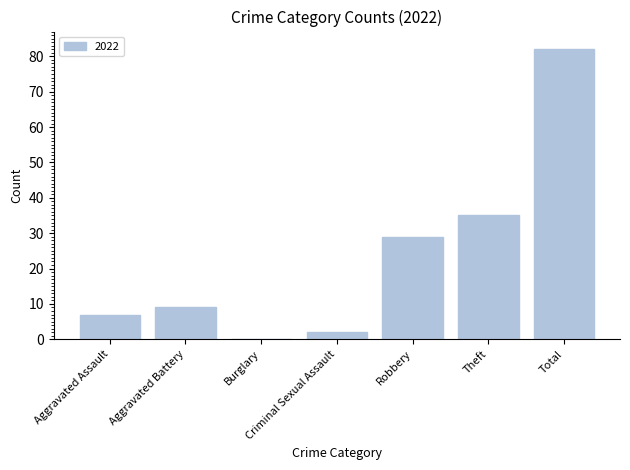

What is the change in value from Aggravated Assault to Aggravated Battery?

+2